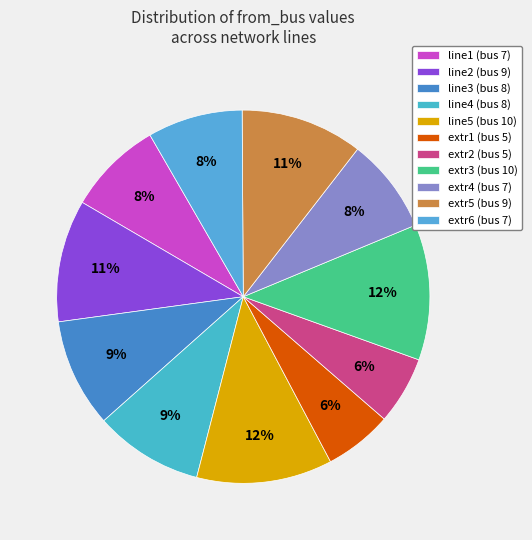

To the nearest percent, what is the average slice percentage?

9%